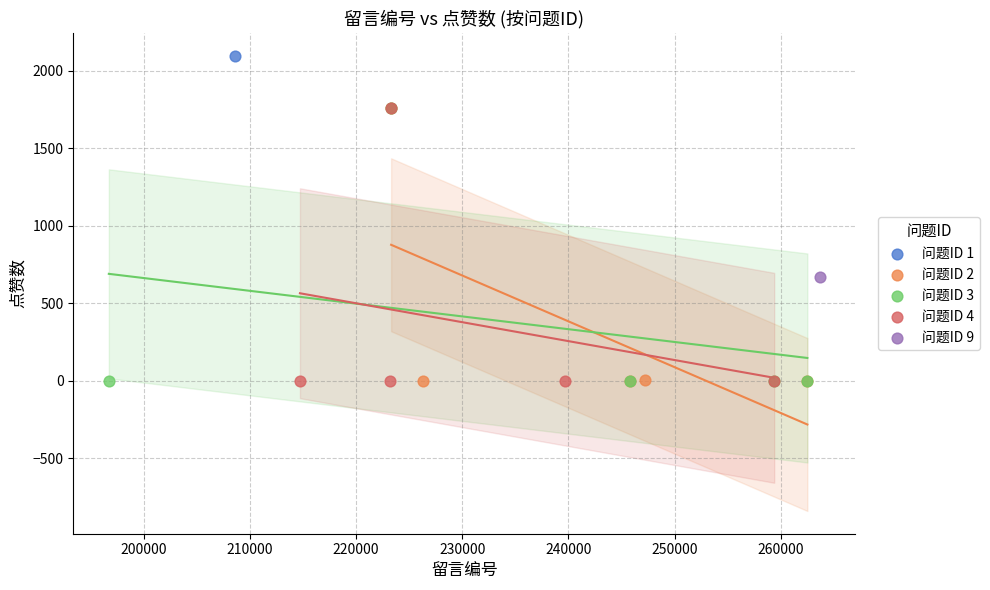

Which series reaches the maximum Y coordinate?

问题ID 1